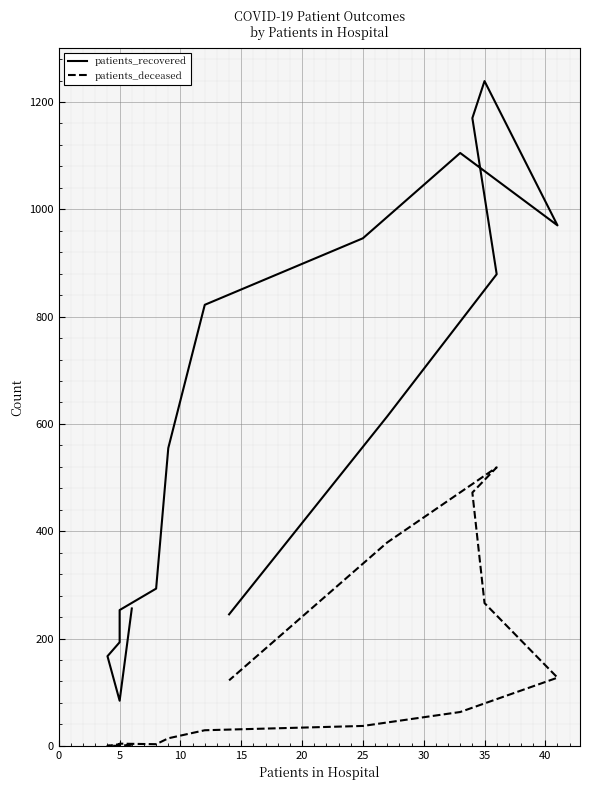

The value of patients_deceased at 12 is 138. True or false?

False